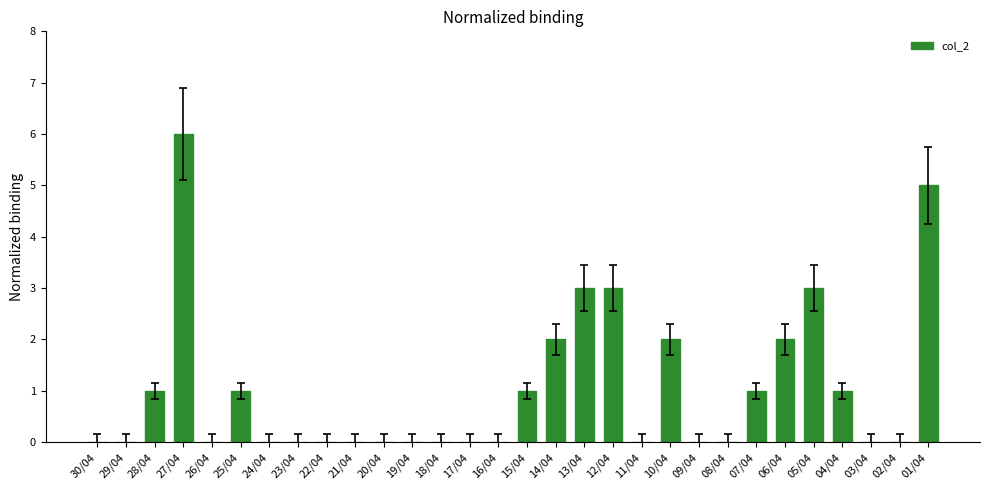

Reading left to right, extract all data points from this chart.

30/04=0	29/04=0	28/04=1	27/04=6	26/04=0	25/04=1	24/04=0	23/04=0	22/04=0	21/04=0	20/04=0	19/04=0	18/04=0	17/04=0	16/04=0	15/04=1	14/04=2	13/04=3	12/04=3	11/04=0	10/04=2	09/04=0	08/04=0	07/04=1	06/04=2	05/04=3	04/04=1	03/04=0	02/04=0	01/04=5